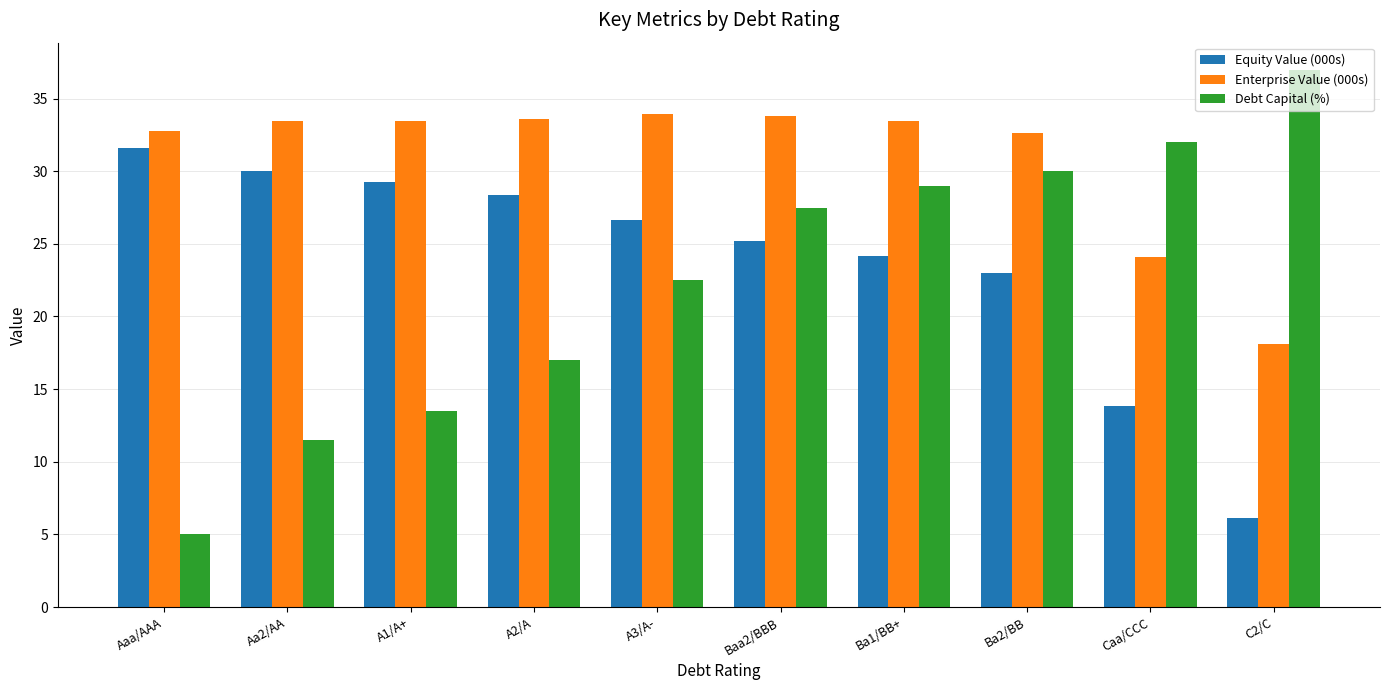

Which series has the widest spread of values?

Debt Capital (%)